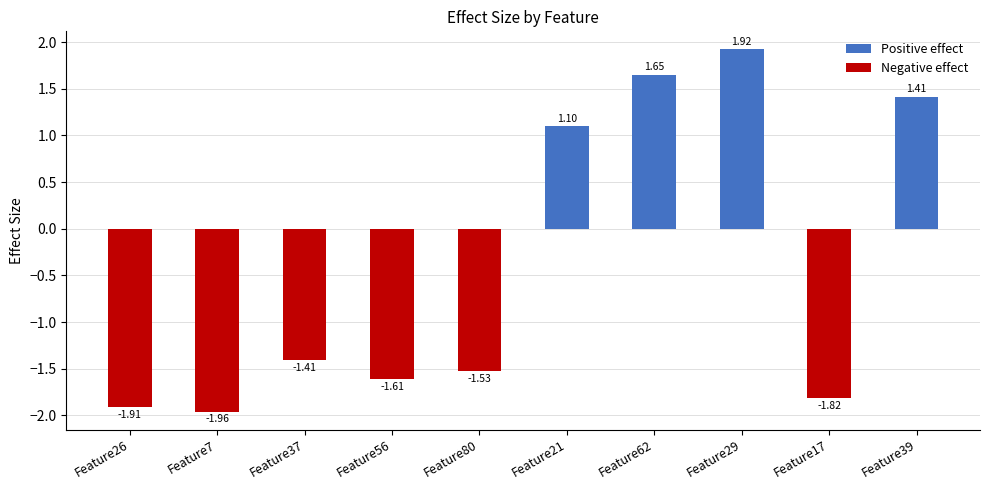

Reading left to right, transcribe all the data shown in this chart.

Positive effect: Feature26=0.0	Feature7=0.0	Feature37=0.0	Feature56=0.0	Feature80=0.0	Feature21=1.1	Feature62=1.7	Feature29=1.9	Feature17=0.0	Feature39=1.4
Negative effect: Feature26=-1.9	Feature7=-2.0	Feature37=-1.4	Feature56=-1.6	Feature80=-1.5	Feature21=0.0	Feature62=0.0	Feature29=0.0	Feature17=-1.8	Feature39=0.0